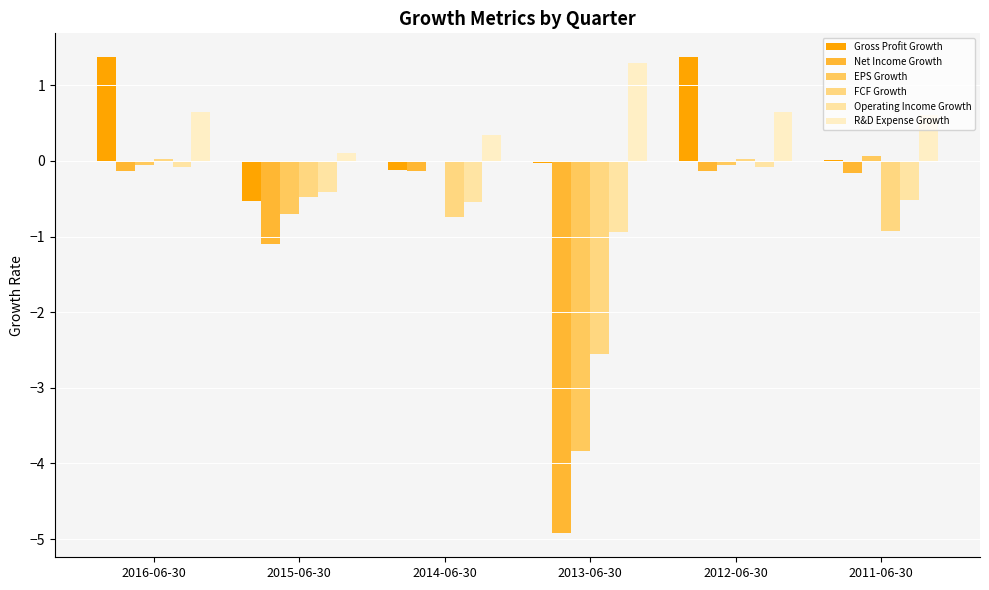

What is the total value across all series at 2016-06-30?

1.8